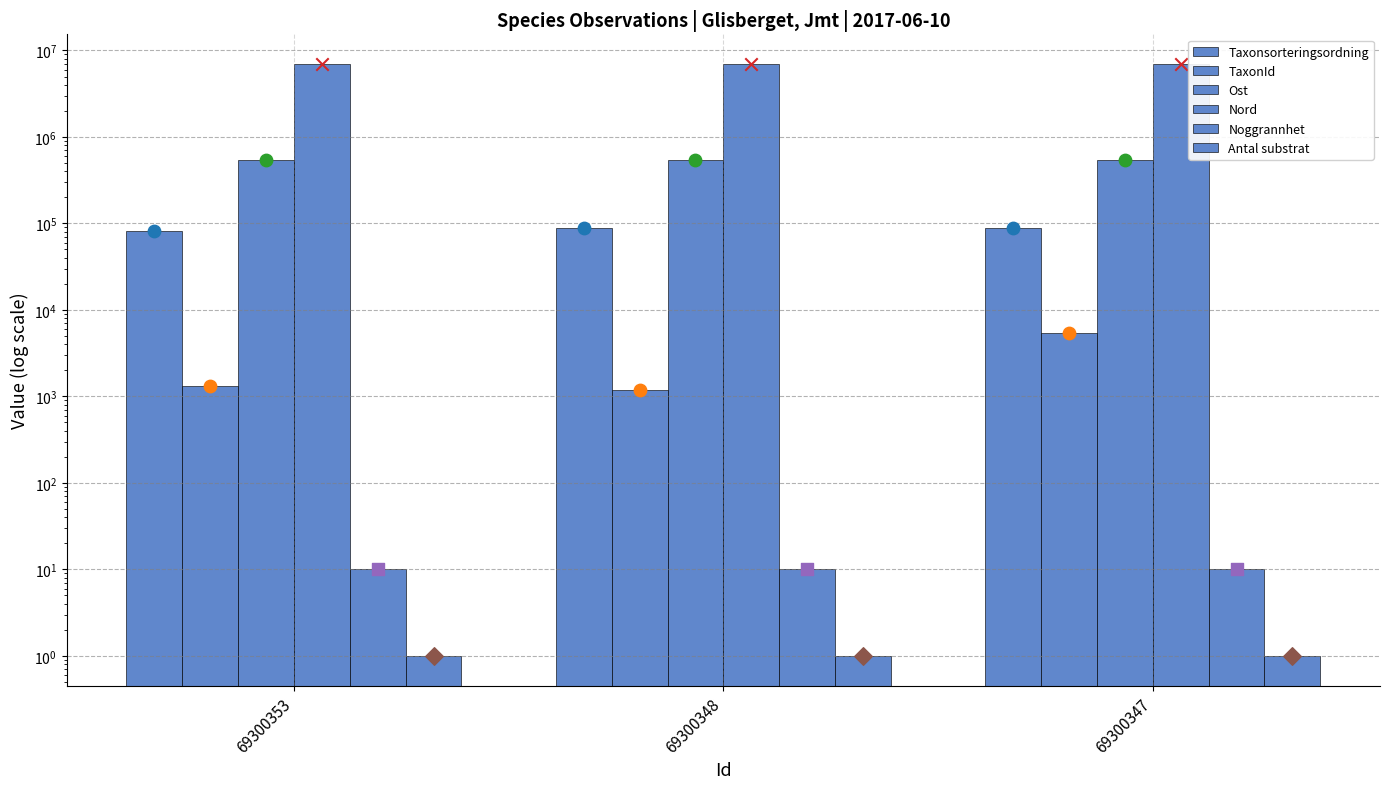

At which category is the sum across all series the highest?

69300347